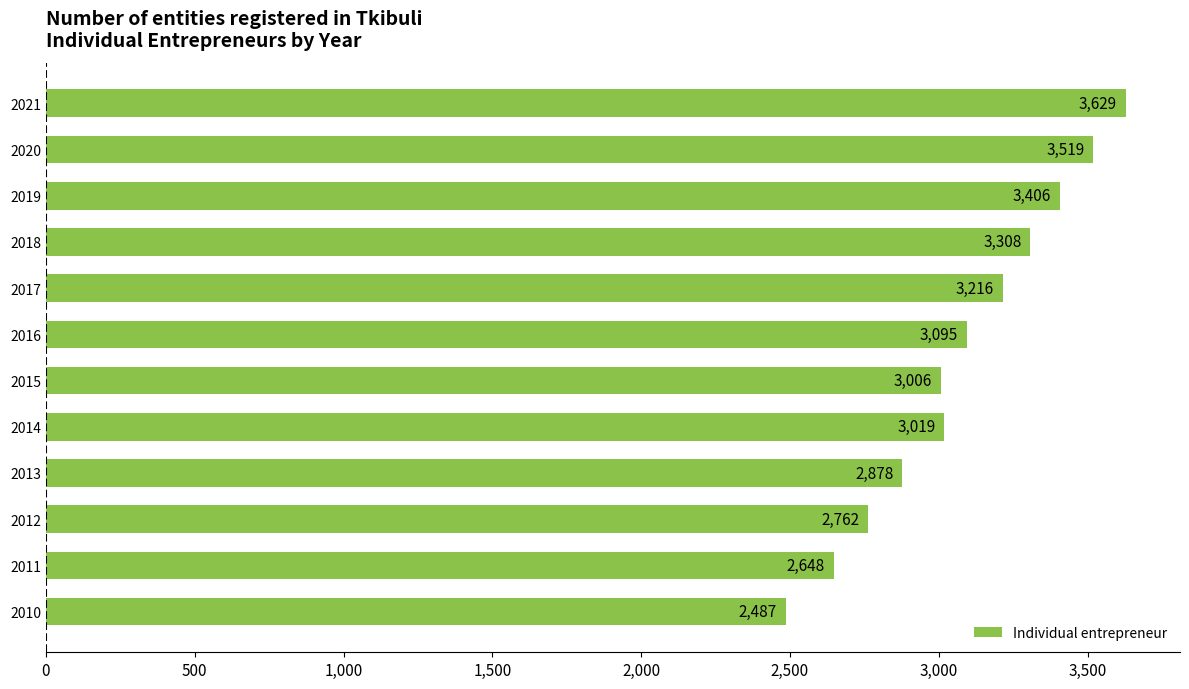

The chart shows a value of 5048 at 2020. True or false?

False